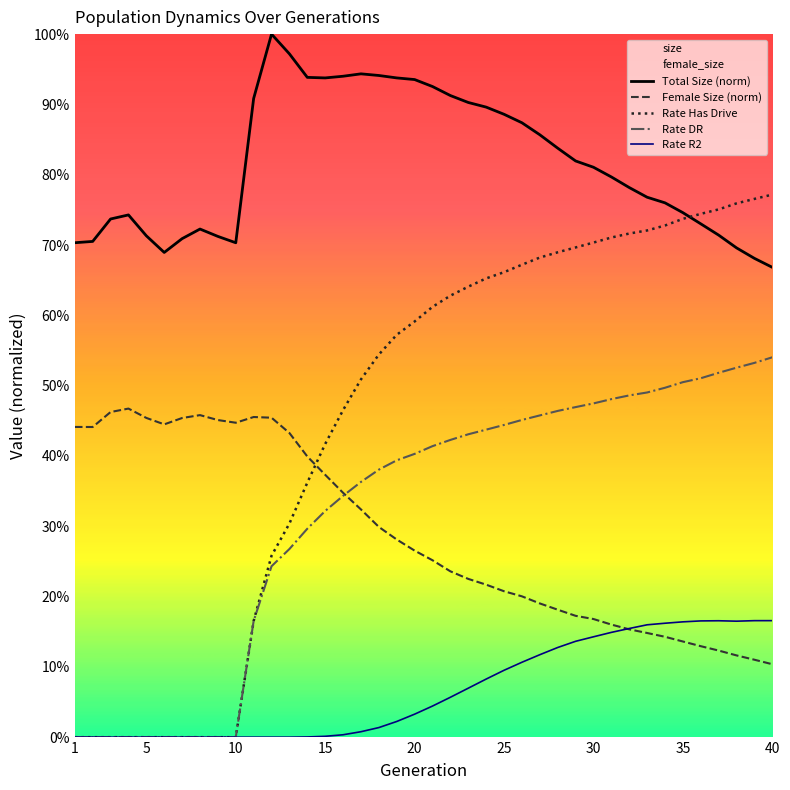

What is the difference between the maximum and minimum values in the Female Size (norm) series?

0.4